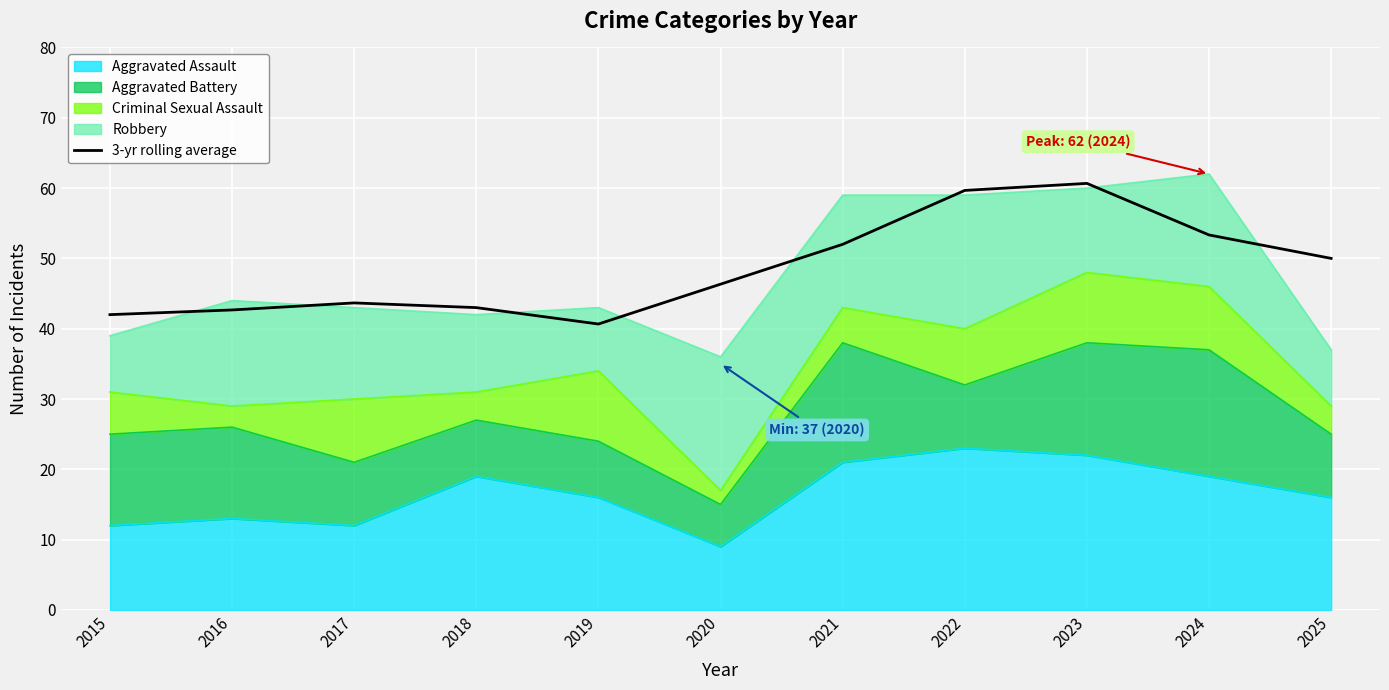

What is the approximate value at 2018?

43.0